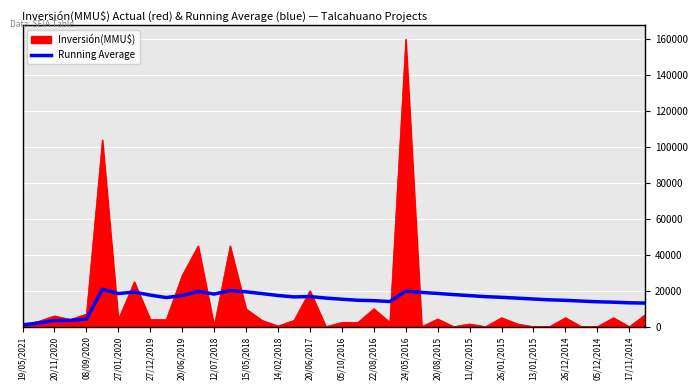

What is the highest value of the Running Average series?

20833.3